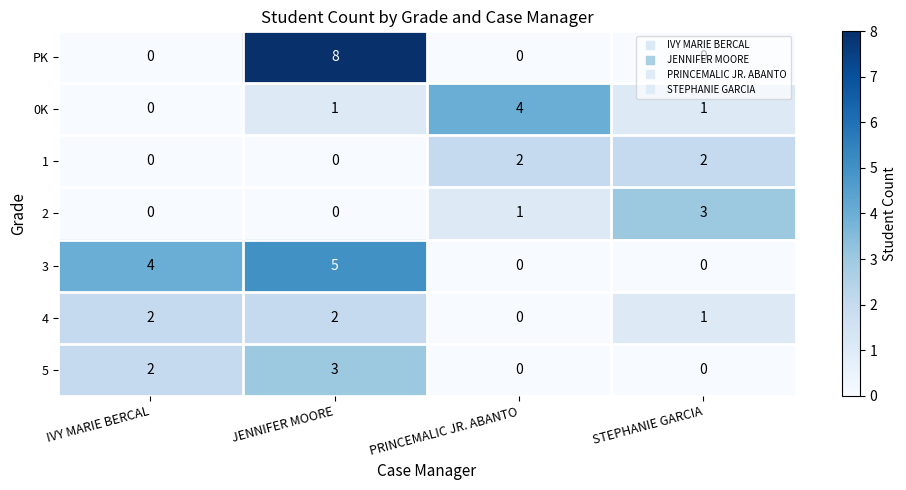

Is it true that PK equals 4 at PRINCEMALIC JR. ABANTO?

False